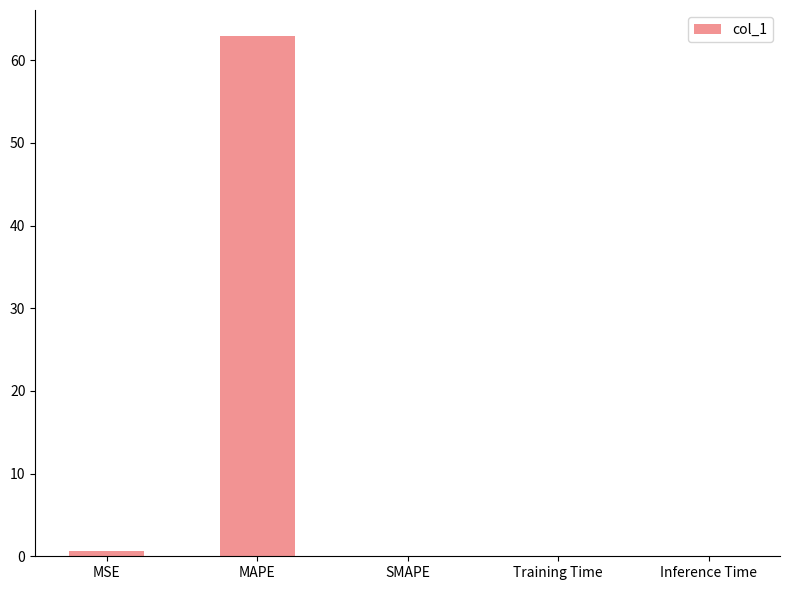

At which label is the value closest to 31?

MSE